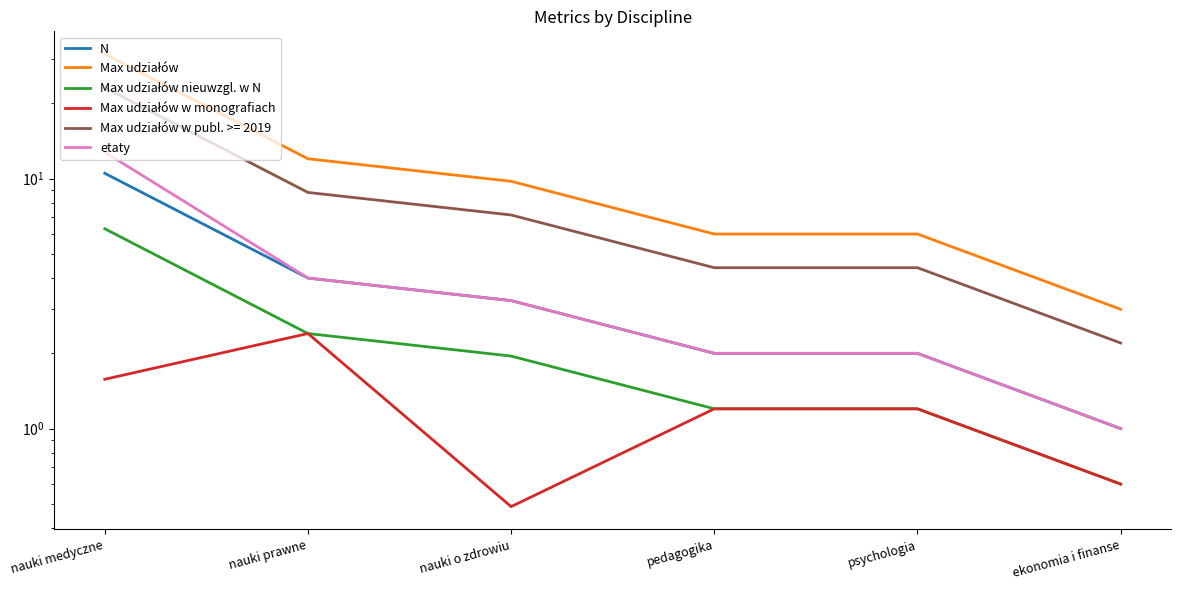

How many lines are shown in the chart?

5